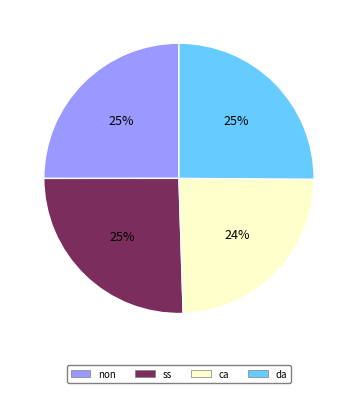

What is the smallest slice in the pie chart?

ca